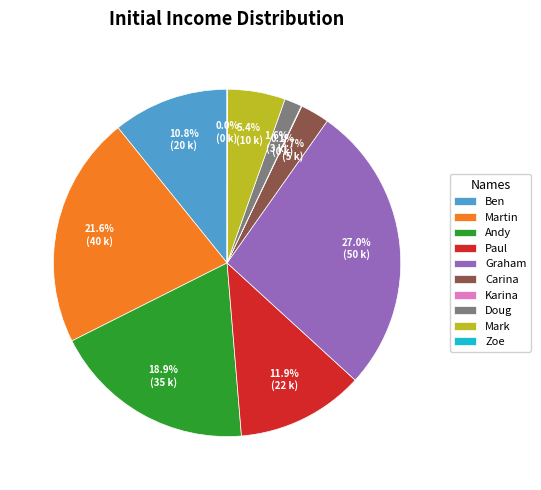

What is the ratio of the value at Paul to the value at Graham?

0.4